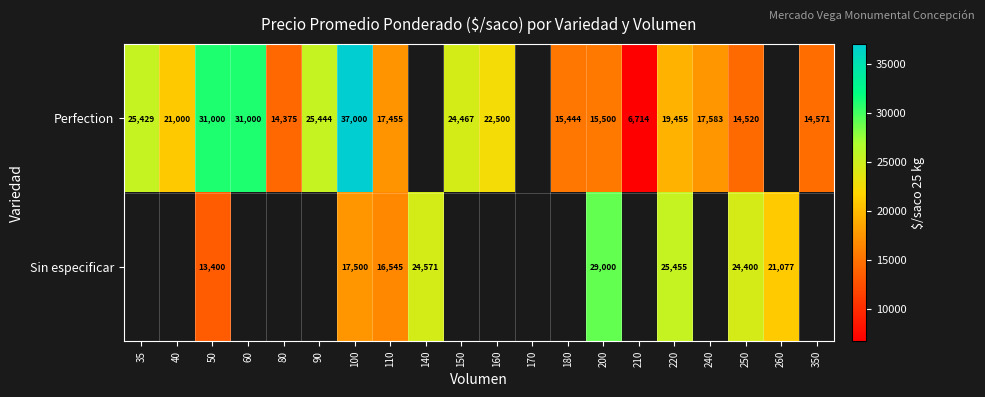

Between 220 and 250, which is larger?

220